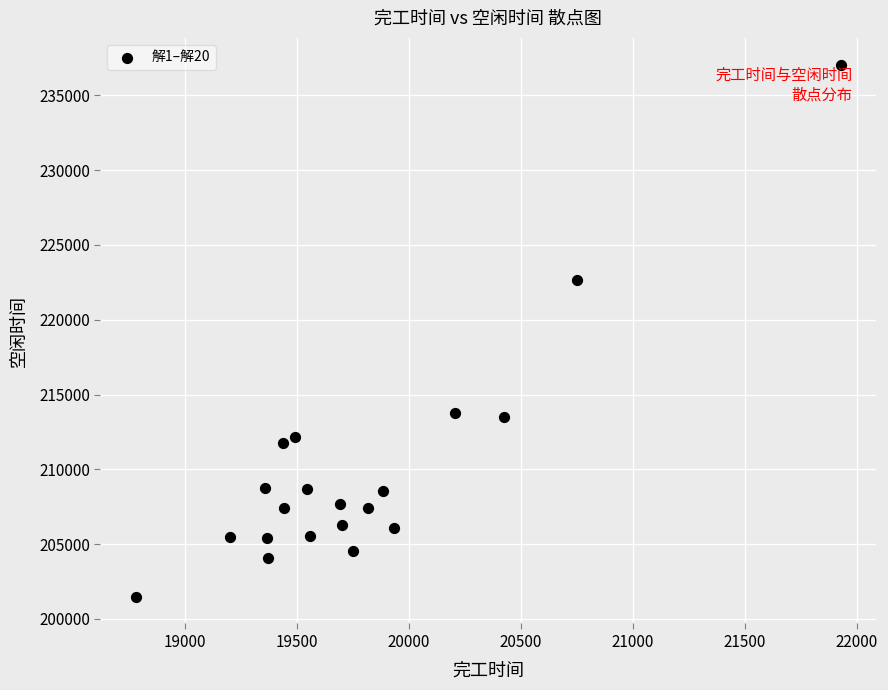

What is the range of X values (max minus min)?

3149.3